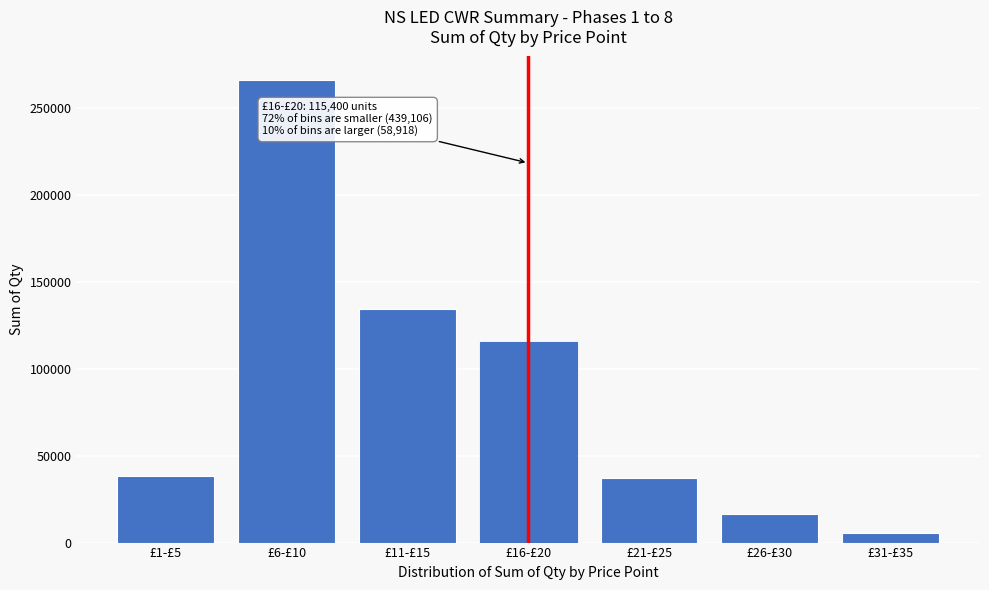

Reading left to right, list all the values displayed in this chart.

£1-£5=38420	£6-£10=266236	£11-£15=134450	£16-£20=115400	£21-£25=37052	£26-£30=16614	£31-£35=5252